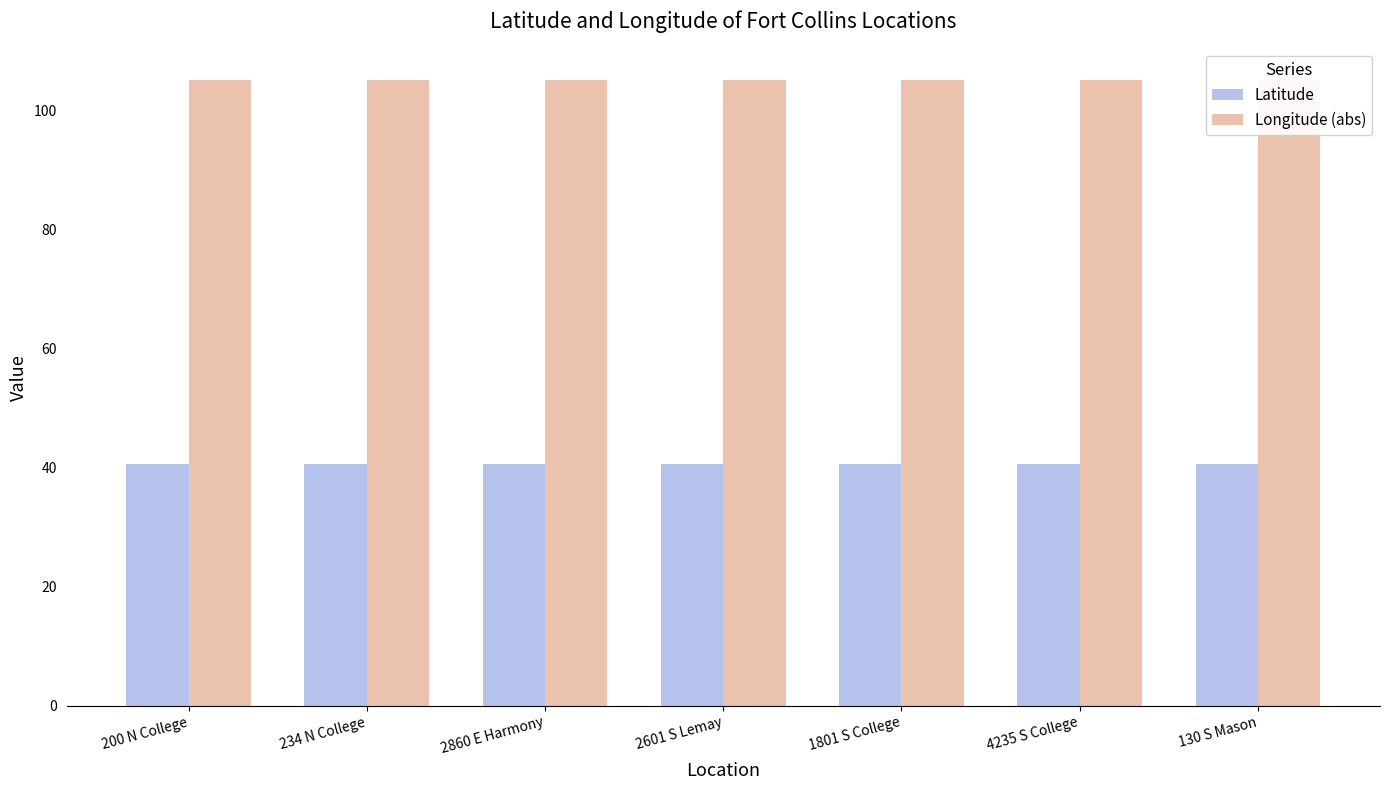

Which has a higher value, 130 S Mason or 234 N College?

234 N College